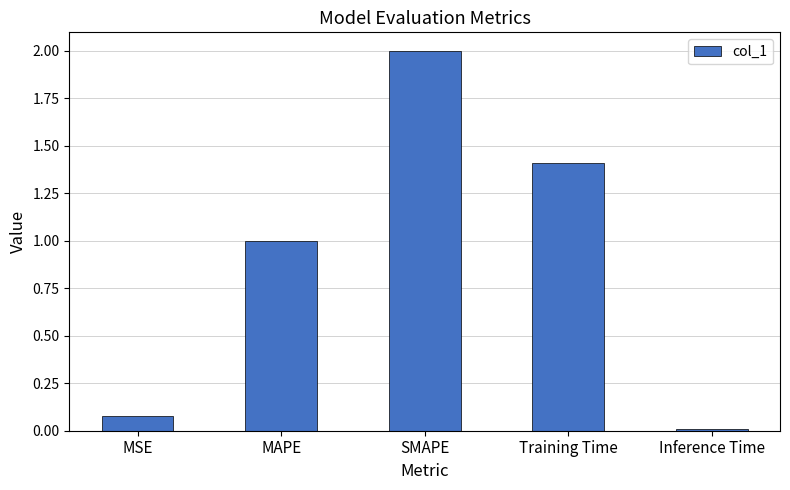

Rank the categories by value from lowest to highest.

Inference Time, MSE, MAPE, Training Time, SMAPE